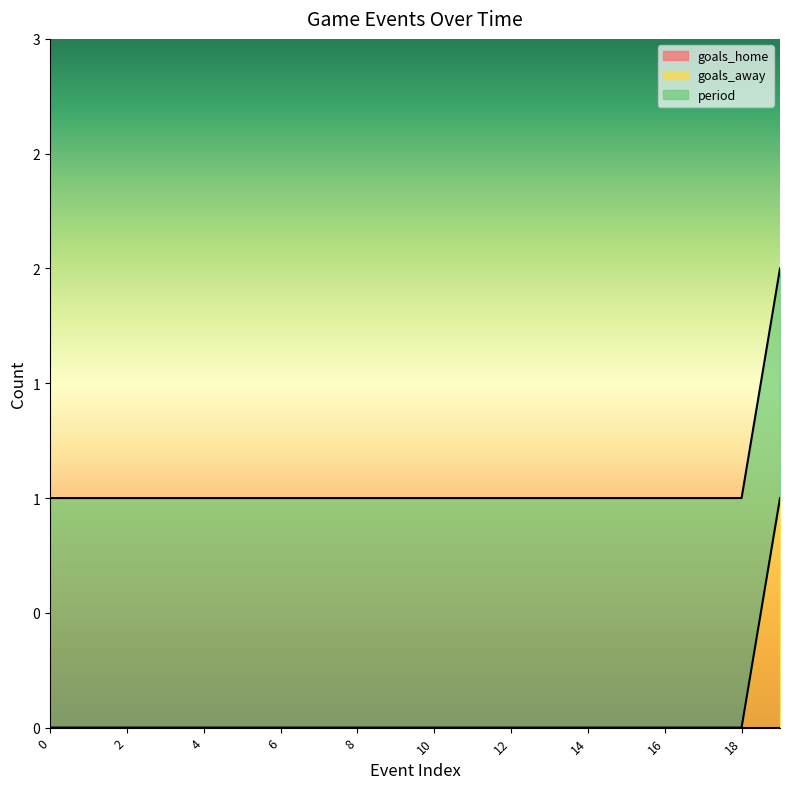

Does the chart have visible grid lines?

No